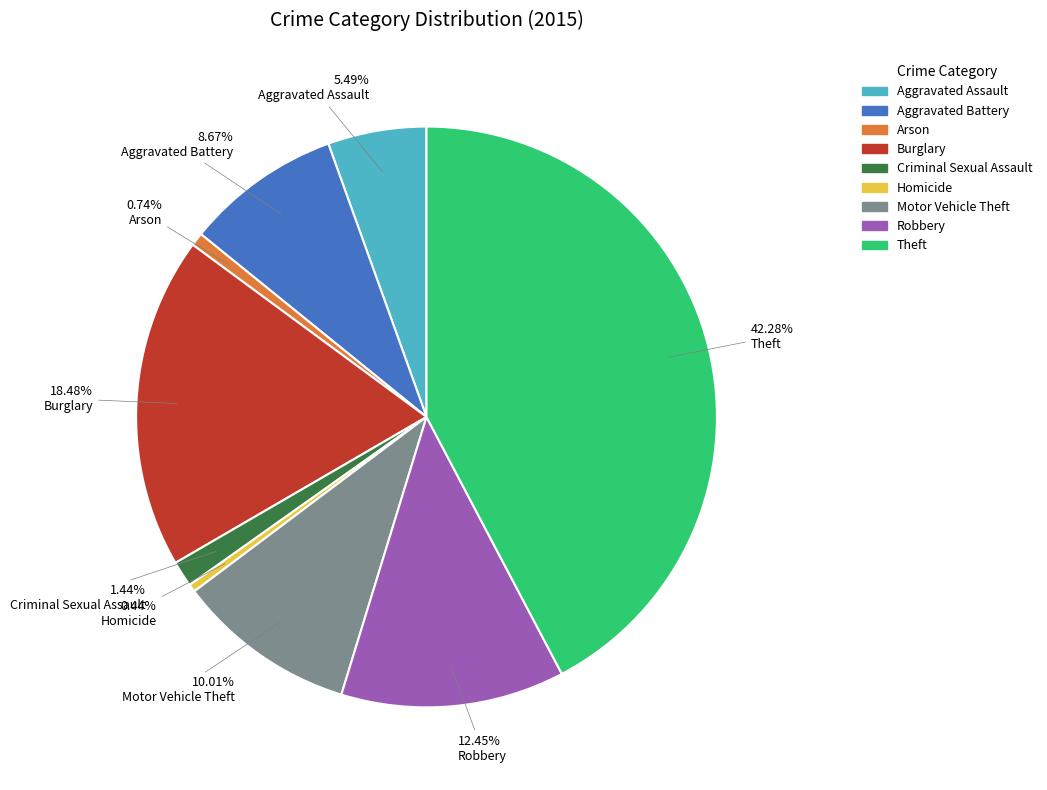

To the nearest percent, what is the combined percentage of Motor Vehicle Theft and Theft?

52%